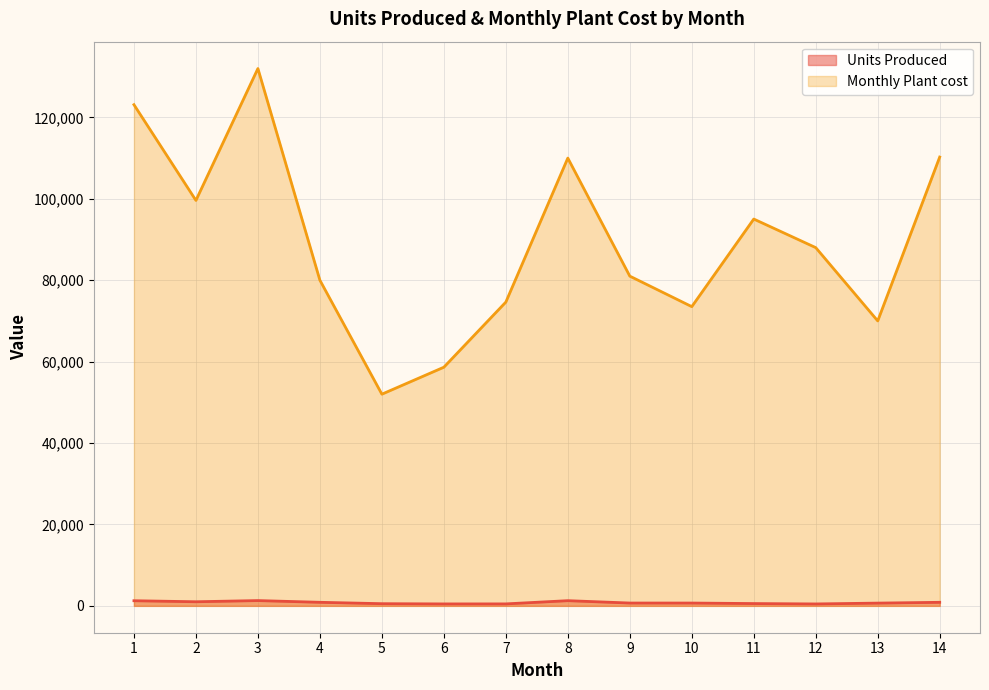

Rank the series by their average value, from lowest to highest.

Units Produced, Monthly Plant cost